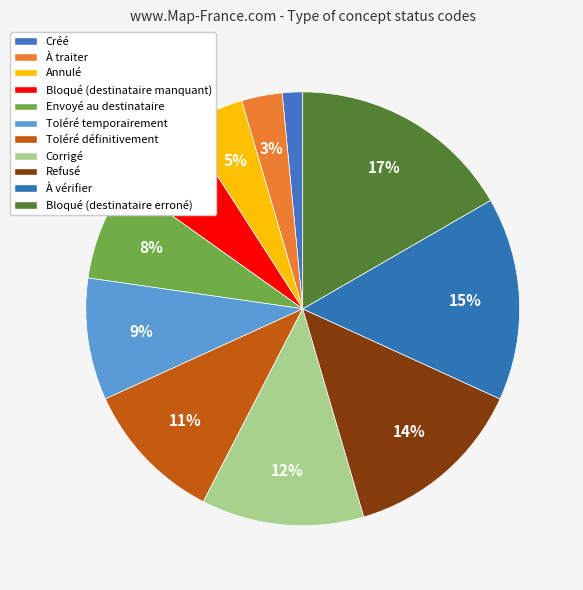

To the nearest percent, what is the average slice percentage?

9%